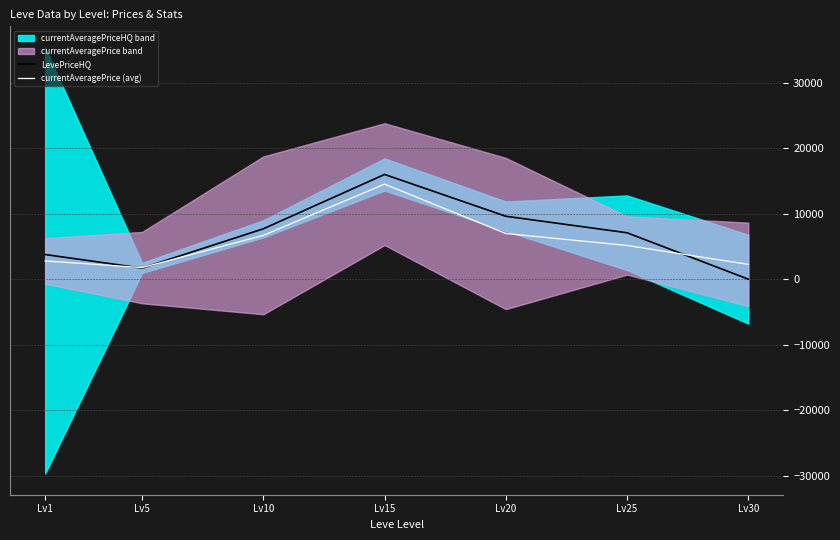

What is the difference between the LevePriceHQ values at Lv25 and Lv15?

8905.5